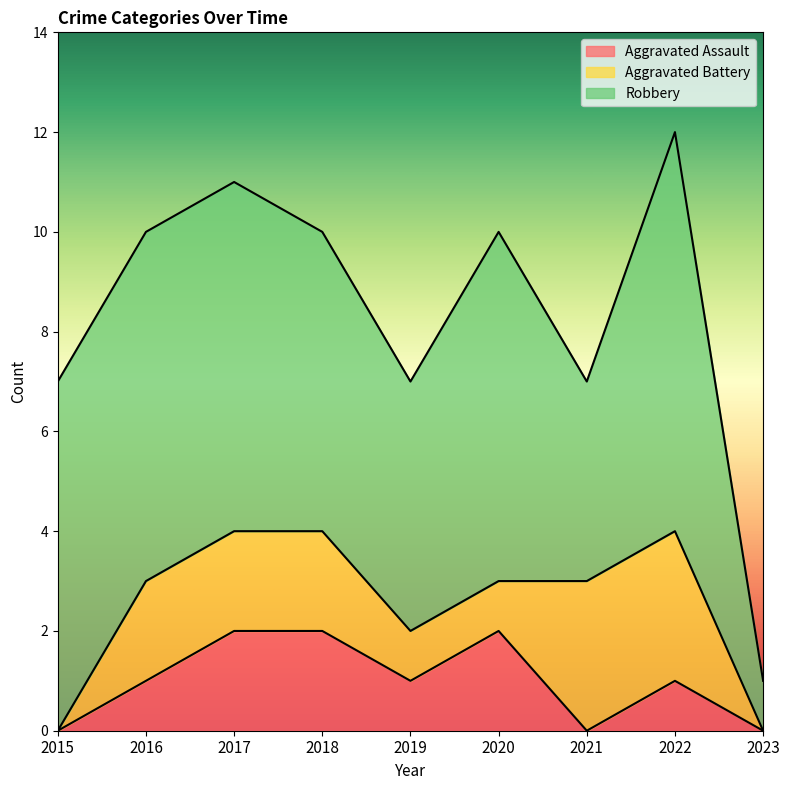

List the series in order of their peak value, highest first.

Robbery, Aggravated Battery, Aggravated Assault